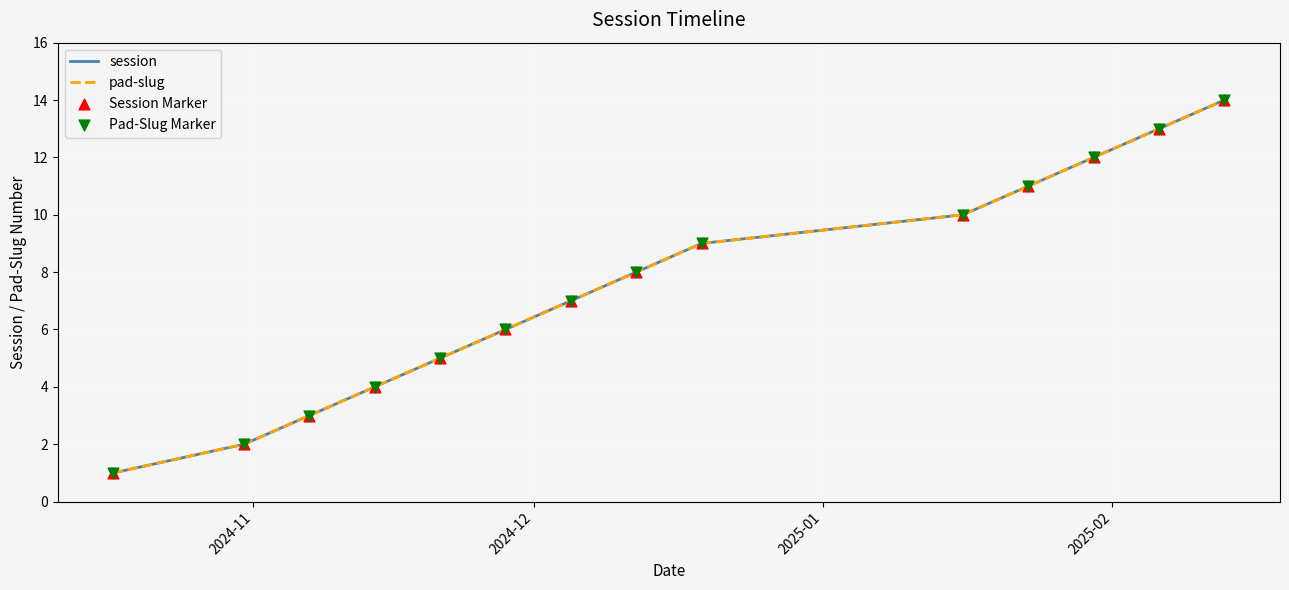

Which series has the largest total across all categories?

session